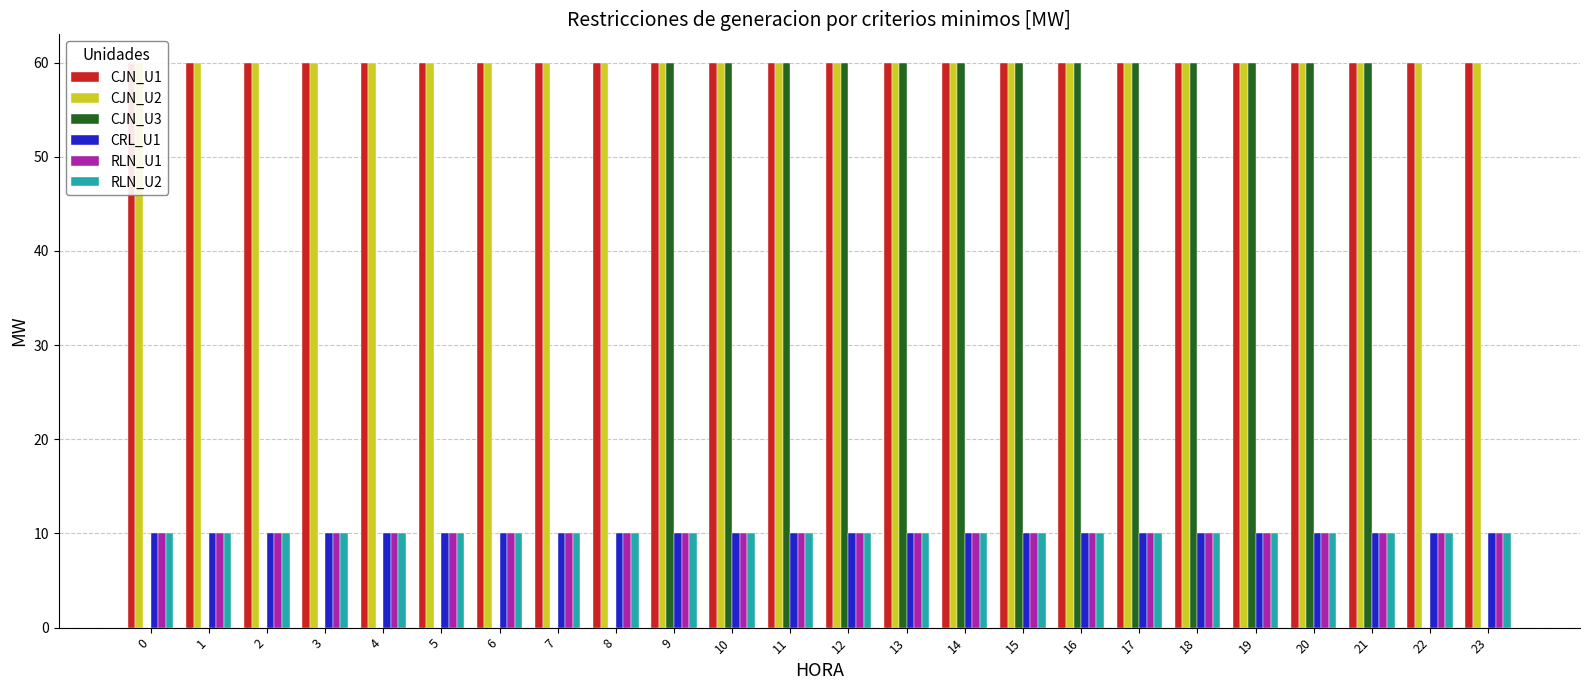

Which series has the largest range (max minus min)?

CJN_U3